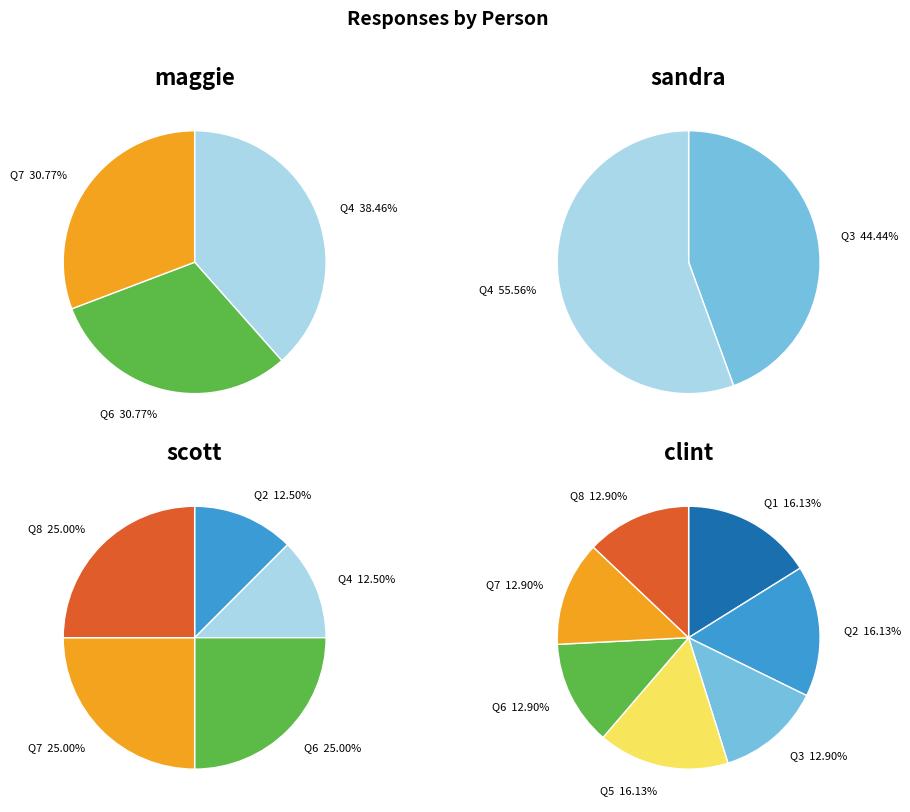

Does 2 account for over 50% of the chart?

No